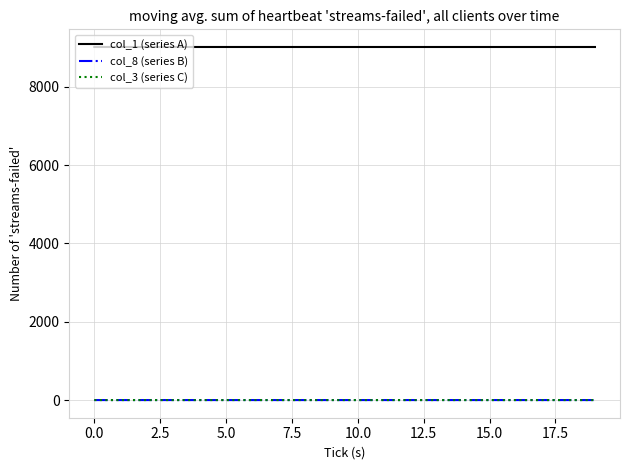

Which series has the largest total across all categories?

col_1 (series A)